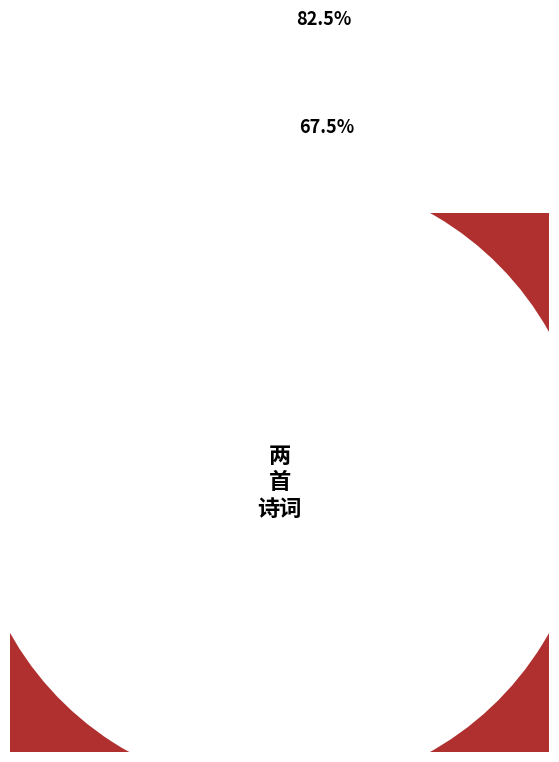

Count the number of slices in the pie.

2